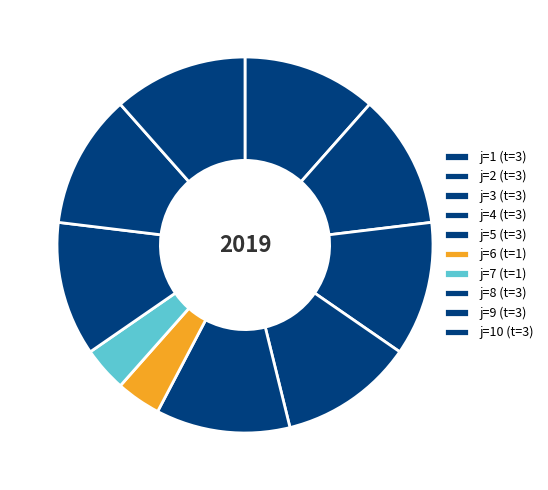

How many segments does this pie chart have?

10